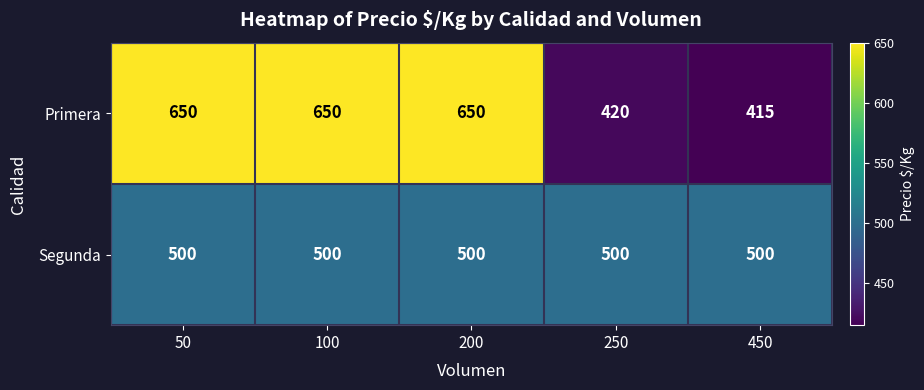

At which category does the chart reach its minimum across all series?

450